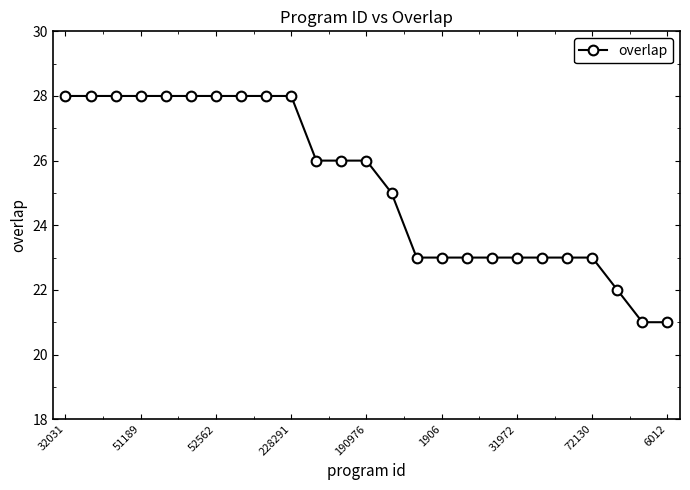

What is the value of the 16th point from the left?

23